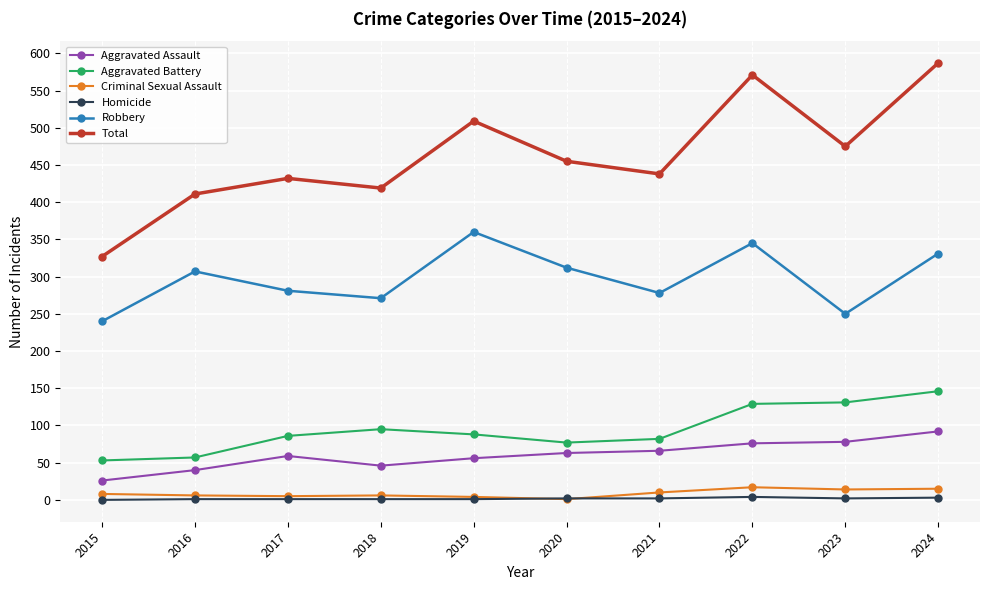

What is the difference between the second highest and second lowest values in the Aggravated Assault series?

38